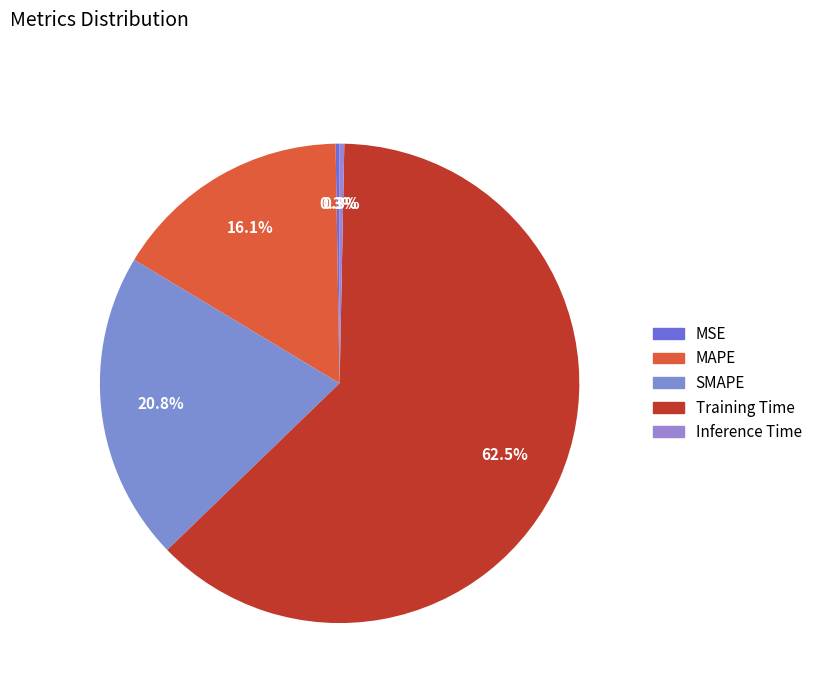

Does MSE account for over 50% of the chart?

No